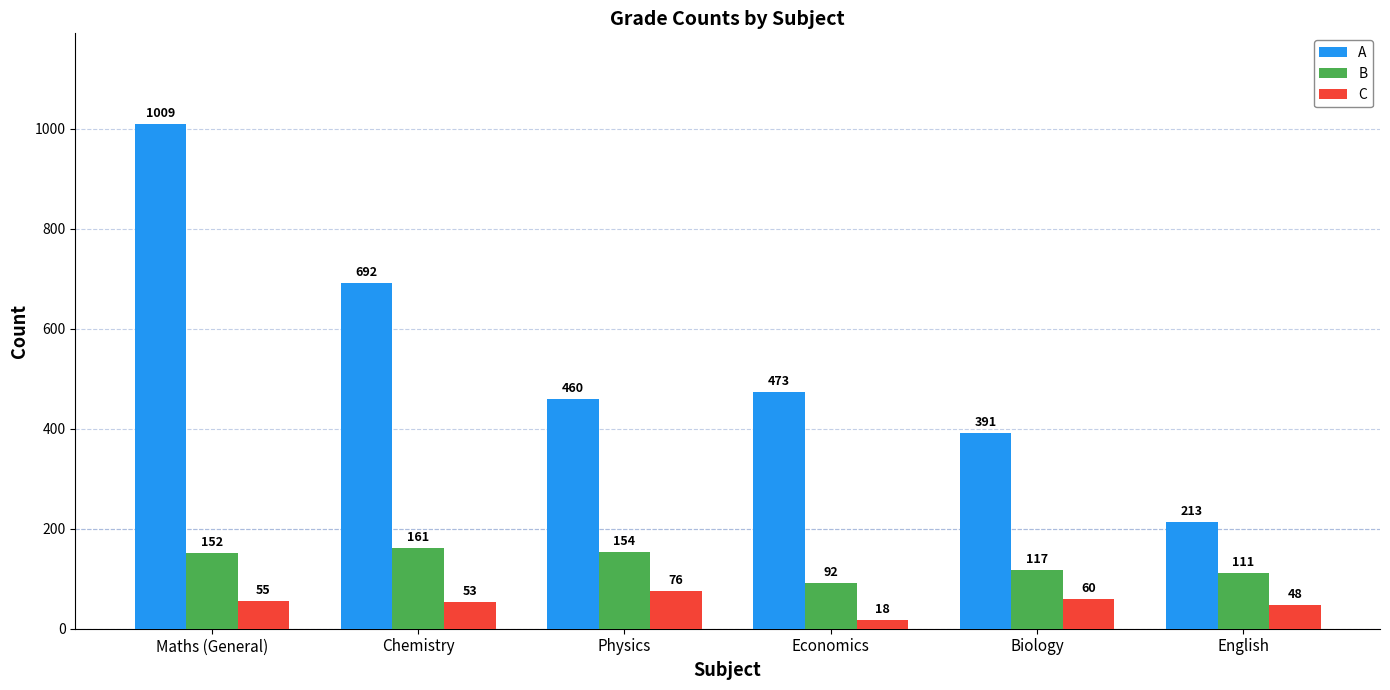

How many bars are there in each group?

3